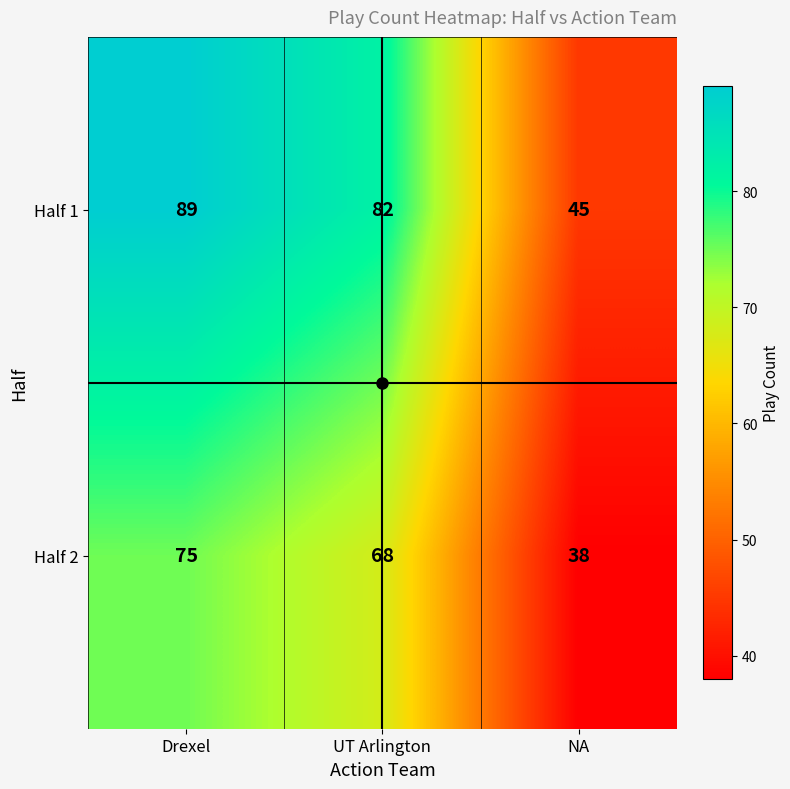

What is the minimum value shown in the chart?

38